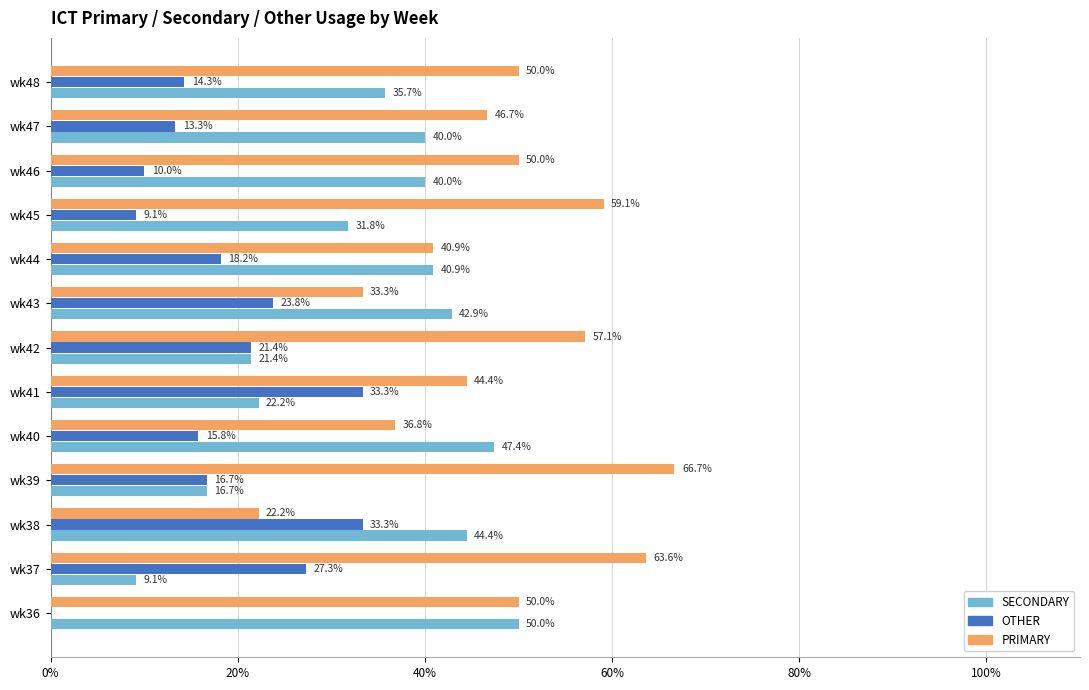

Which series changed the most between wk44 and wk48?

PRIMARY